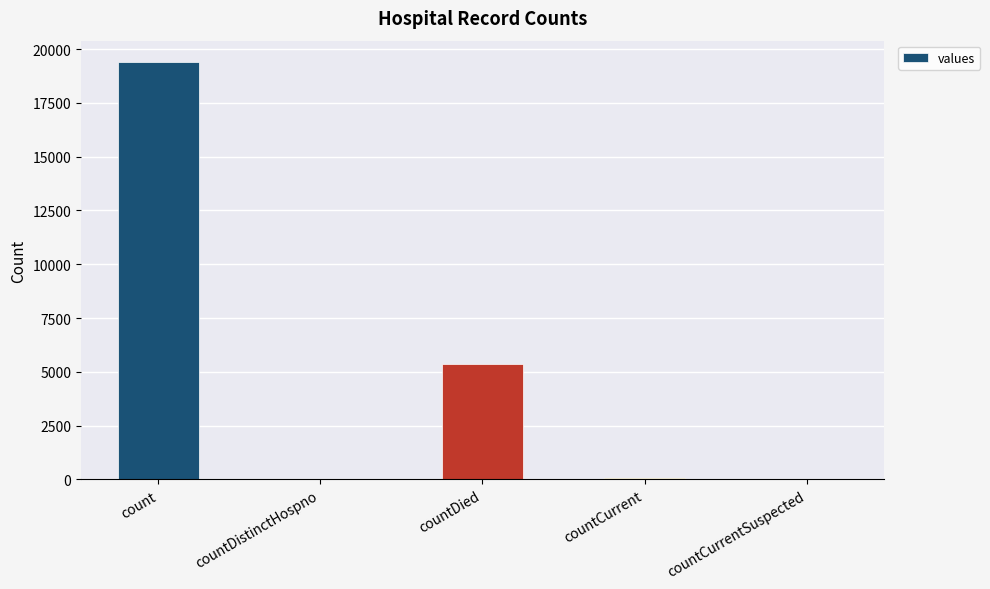

What is the maximum value shown in the chart?

19420